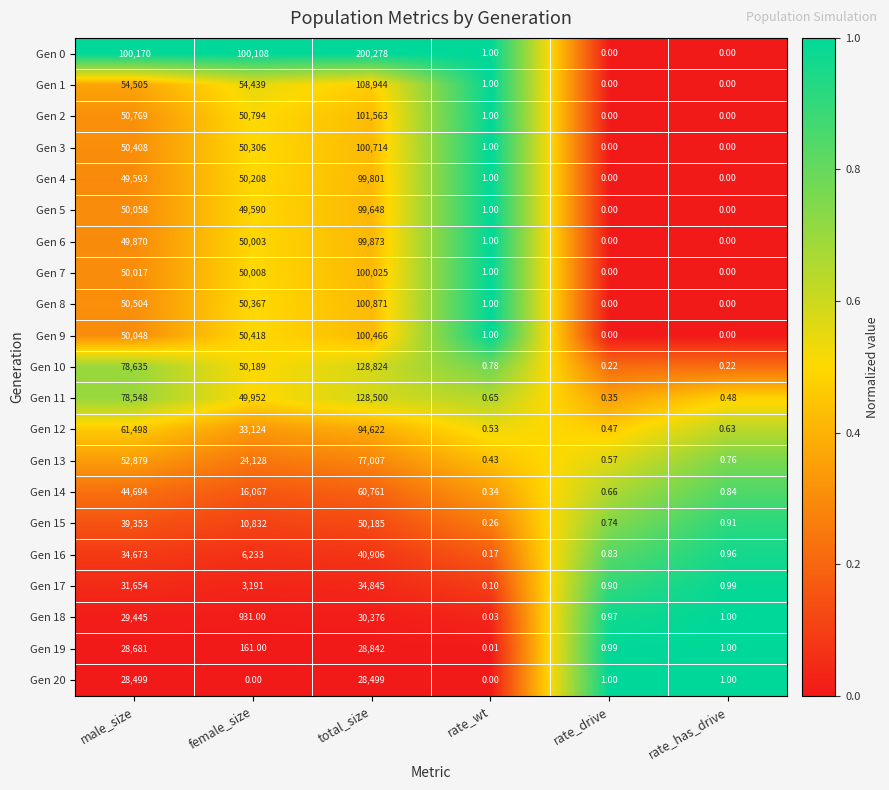

At how many categories does at least one series exceed 0?

6